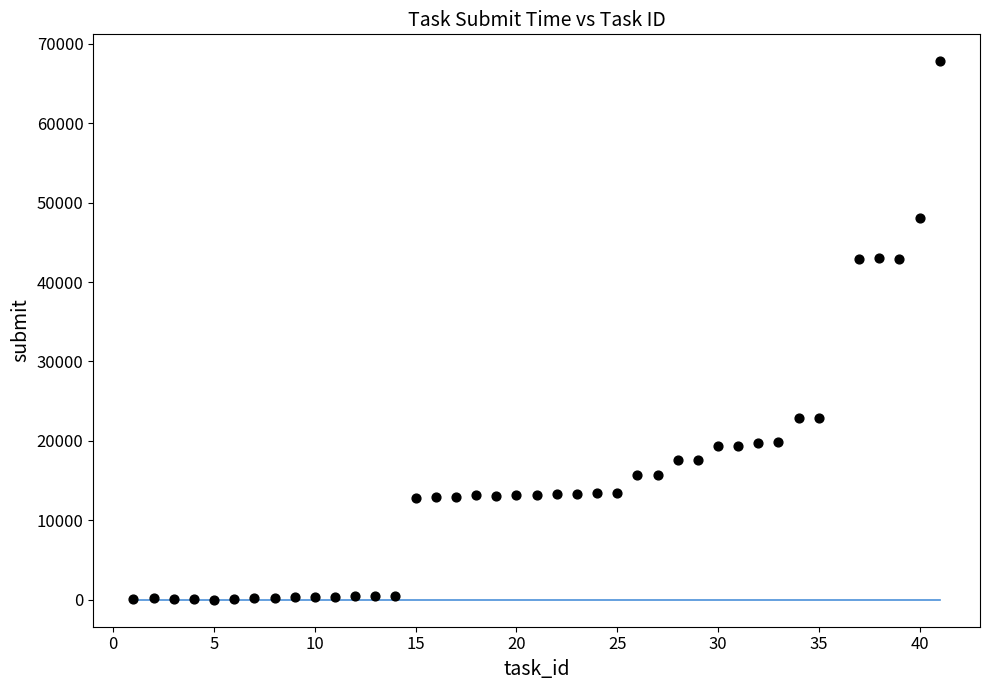

What is the range of Y values (max minus min)?

67791